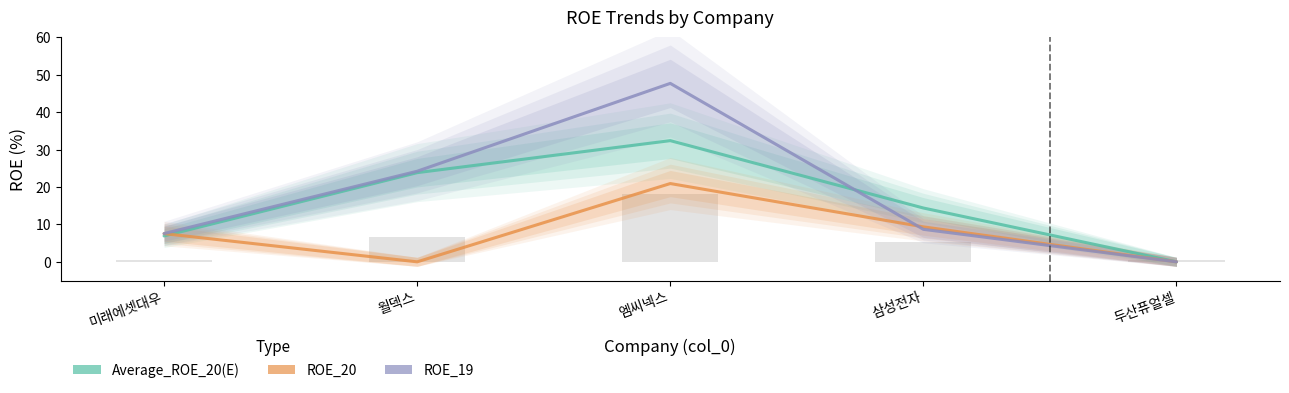

Reading left to right, list all the values displayed in this chart.

Average_ROE_20(E): 미래에셋대우=6.9	월덱스=23.8	엠씨넥스=32.4	삼성전자=14.4	두산퓨얼셀=0.0
ROE_20: 미래에셋대우=7.5	월덱스=0.0	엠씨넥스=20.9	삼성전자=9.3	두산퓨얼셀=0.0
ROE_19: 미래에셋대우=7.6	월덱스=24.2	엠씨넥스=47.7	삼성전자=8.7	두산퓨얼셀=0.0